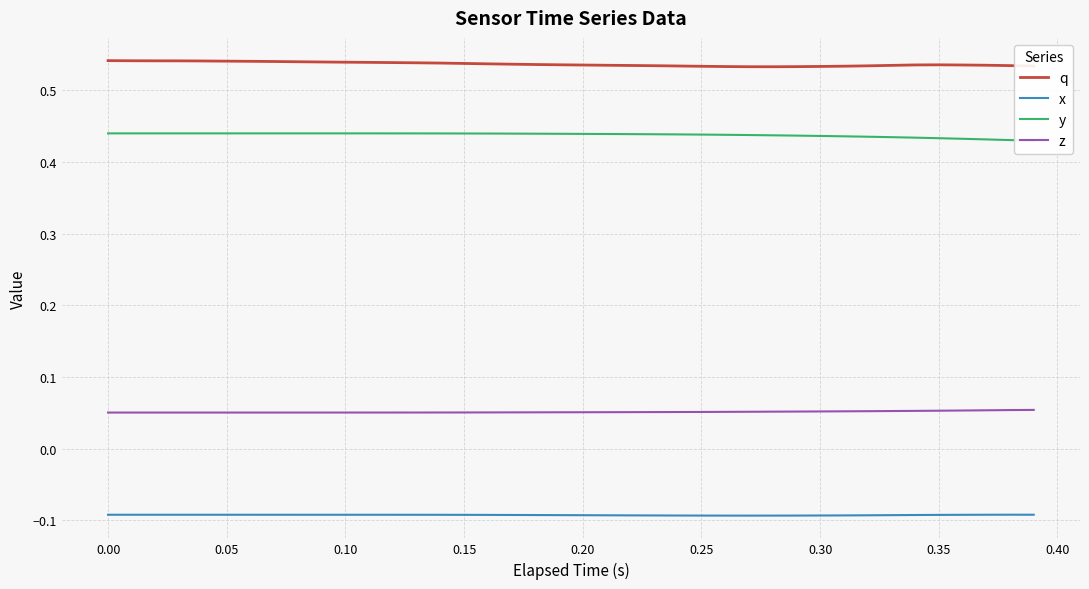

True or false: q and x cross at least once.

False